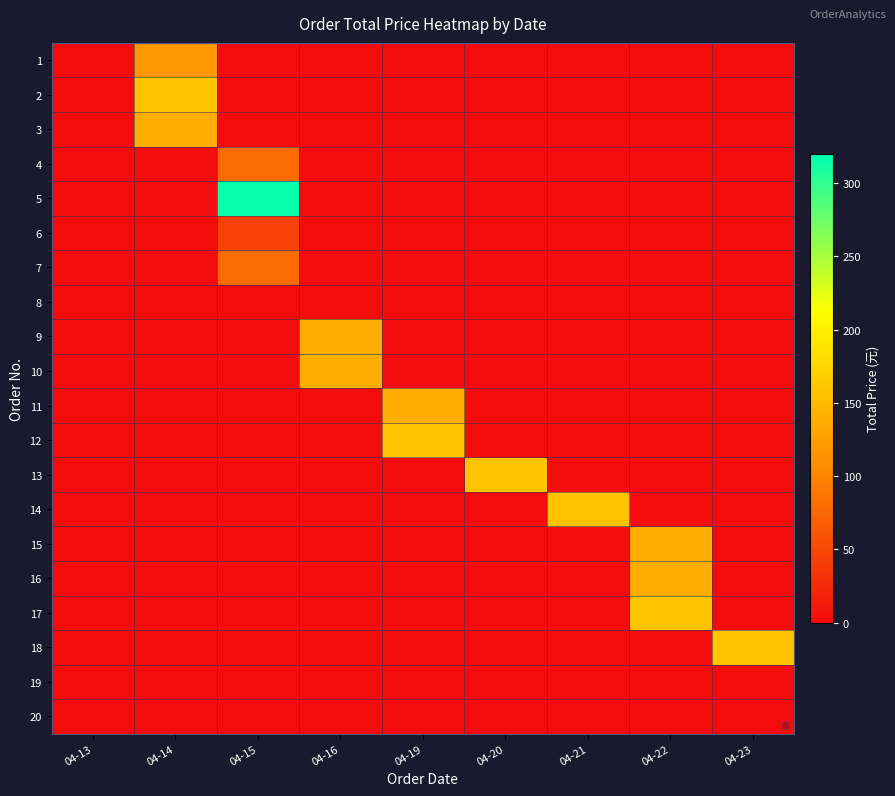

Count the number of categories in the chart.

9